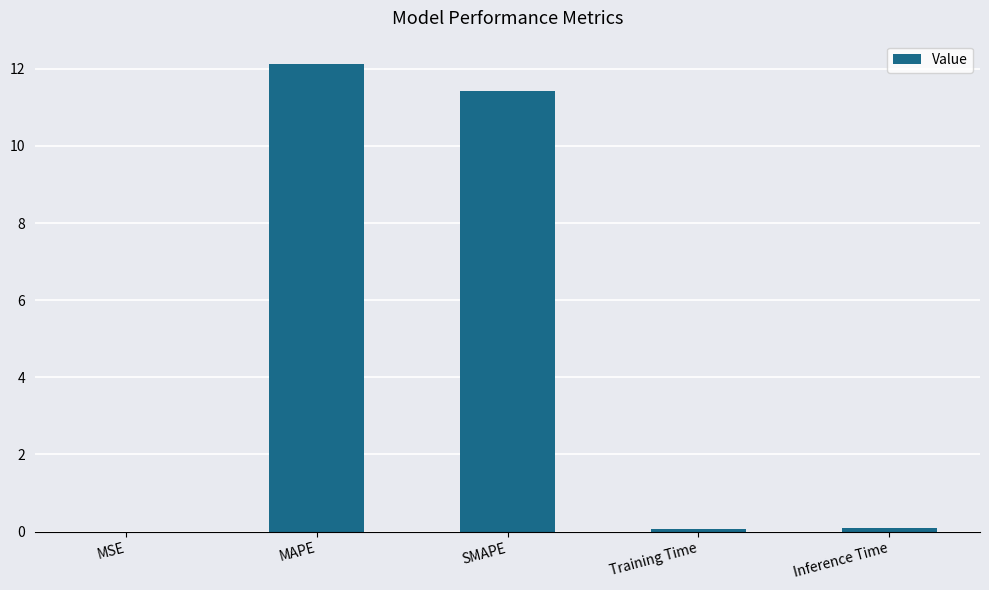

Which has a higher value, SMAPE or Training Time?

SMAPE